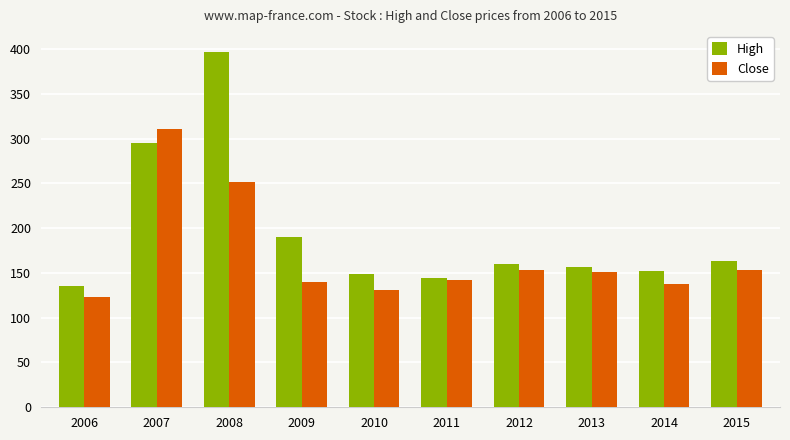

What is the total value across all series at 2010?

279.0